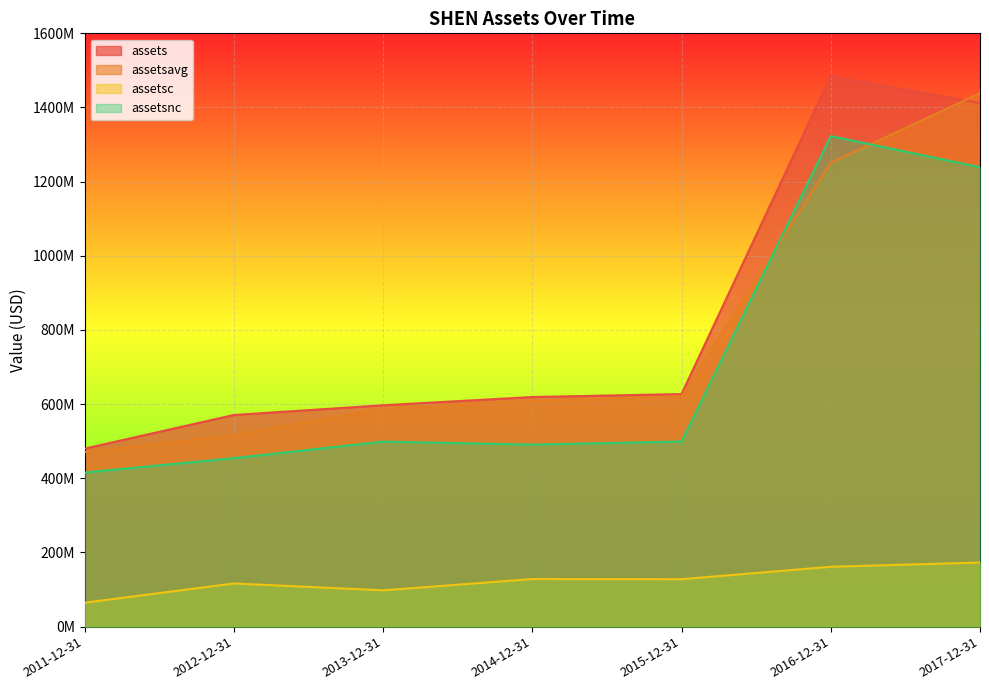

Where does the assetsnc series first go above 499032000?

2015-12-31